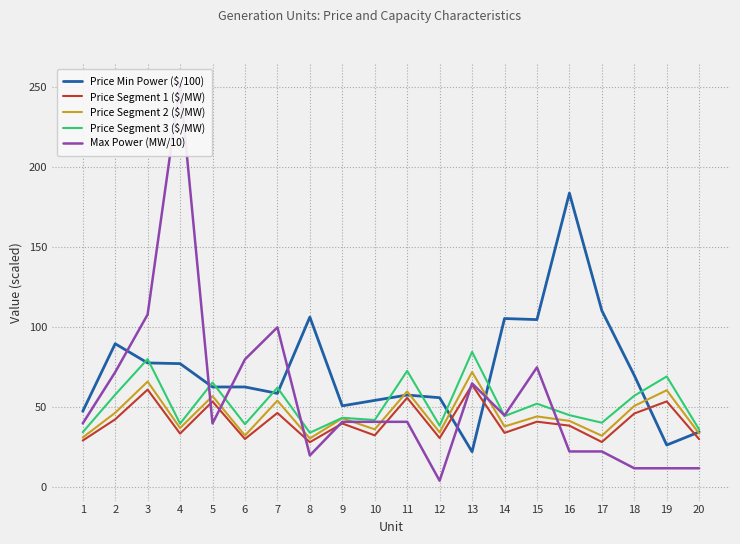

What is the value of the Max Power (MW/10) point at the 8th from the left?

20.0